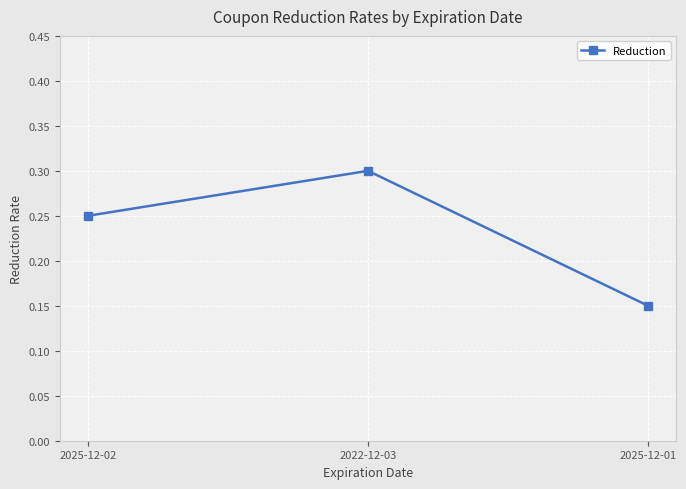

What position from the left is 2022-12-03?

2